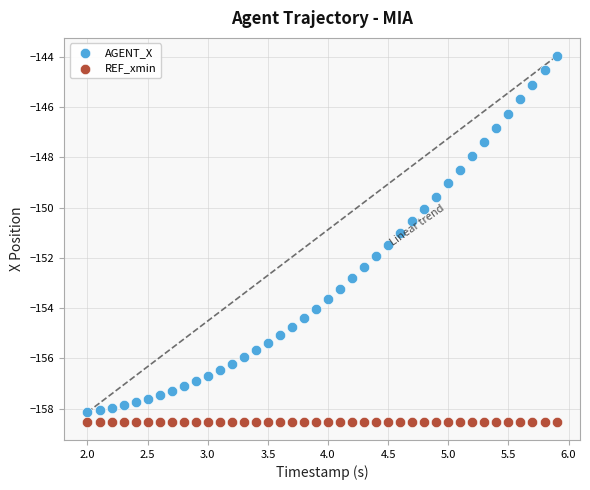

Which series reaches the maximum Y coordinate?

AGENT_X